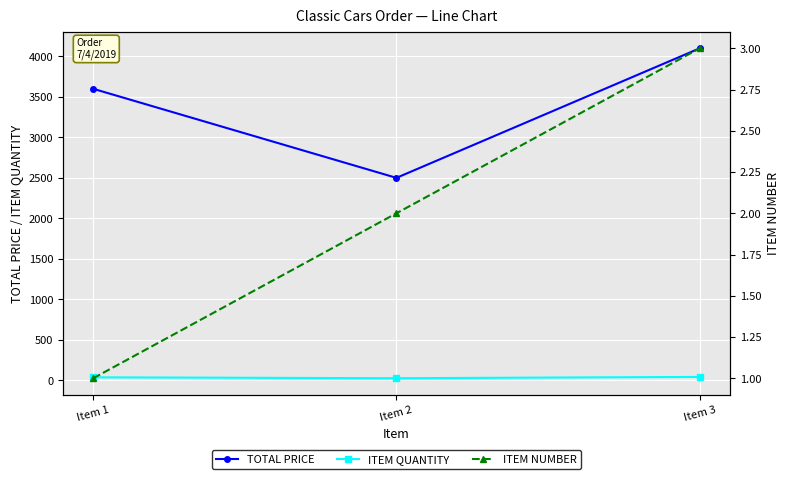

At which label does ITEM NUMBER reach its minimum?

Item 1